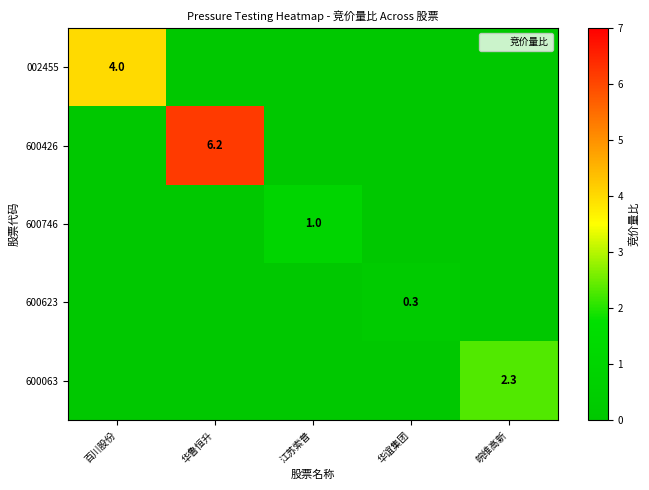

The 600426 series shows 3.0 at 华鲁恒升. True or false?

False